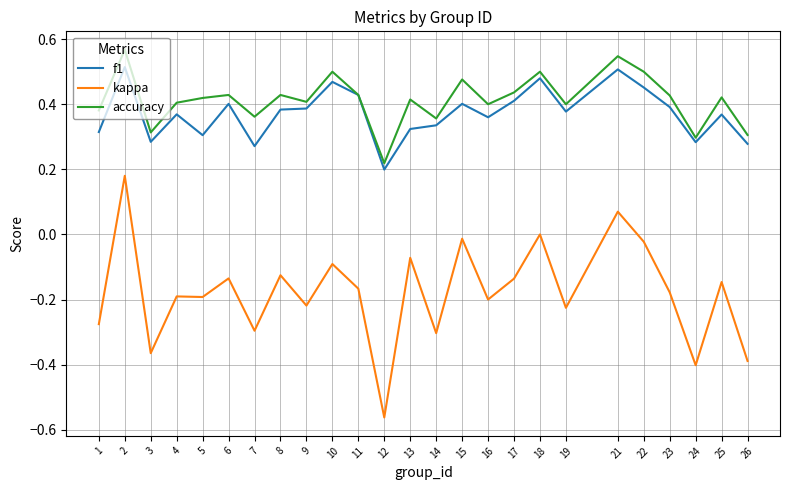

The kappa series shows -0.3 at 14. True or false?

True